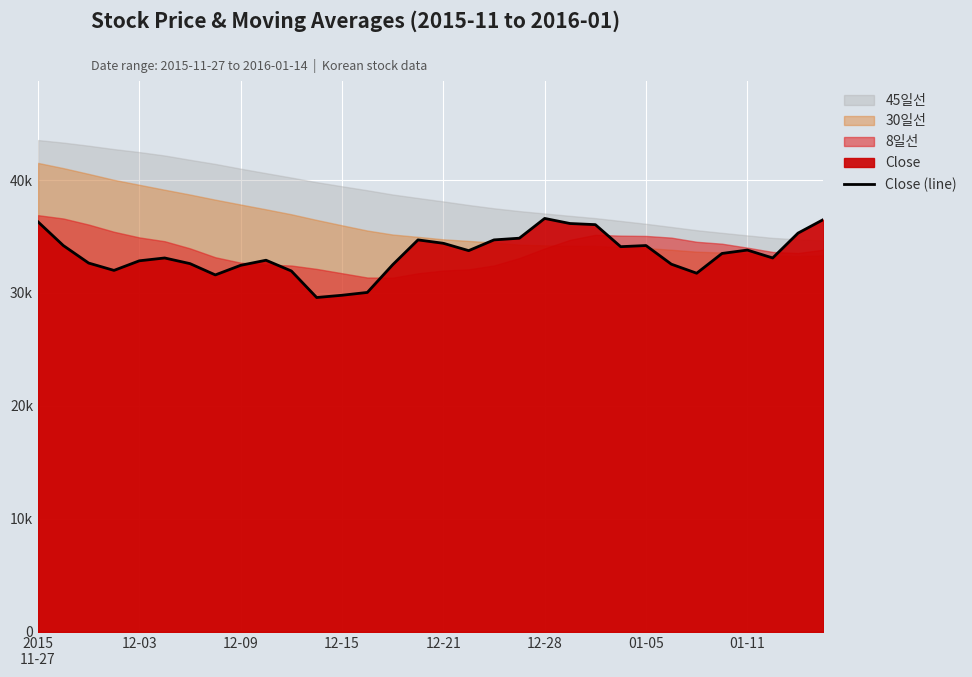

What is the average value?

33455